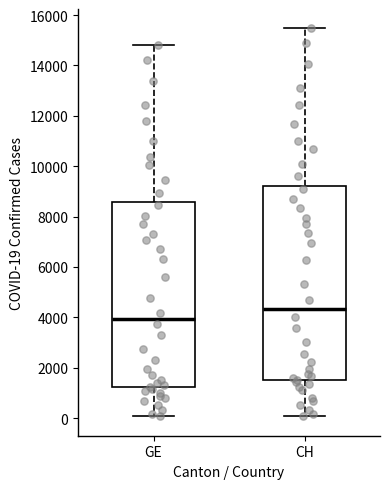

Which box's median line is the highest?

CH